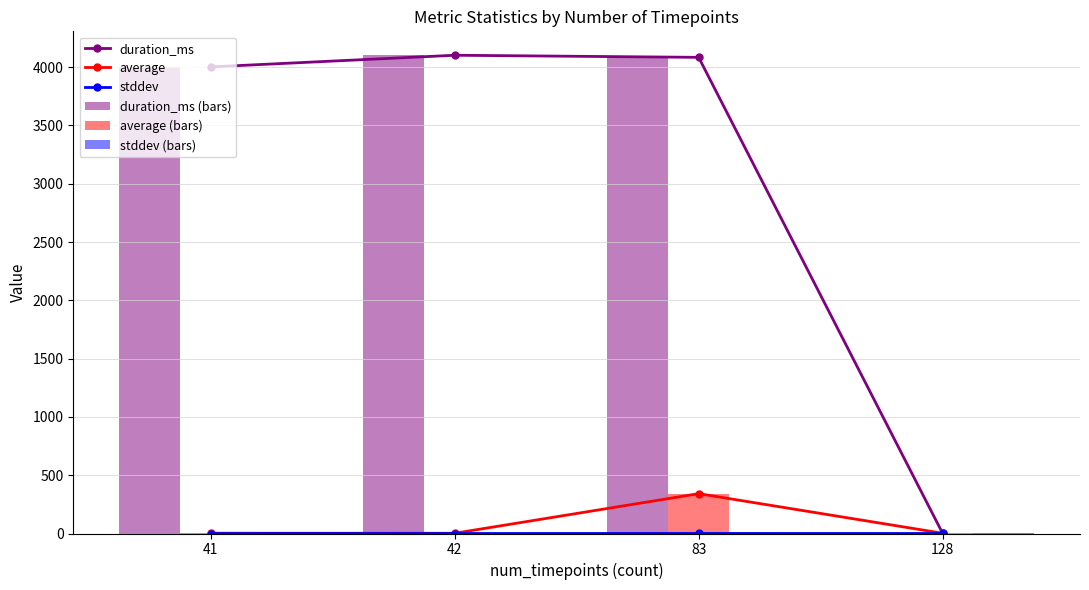

The stddev (bars) series shows 0.1 at 128. True or false?

True